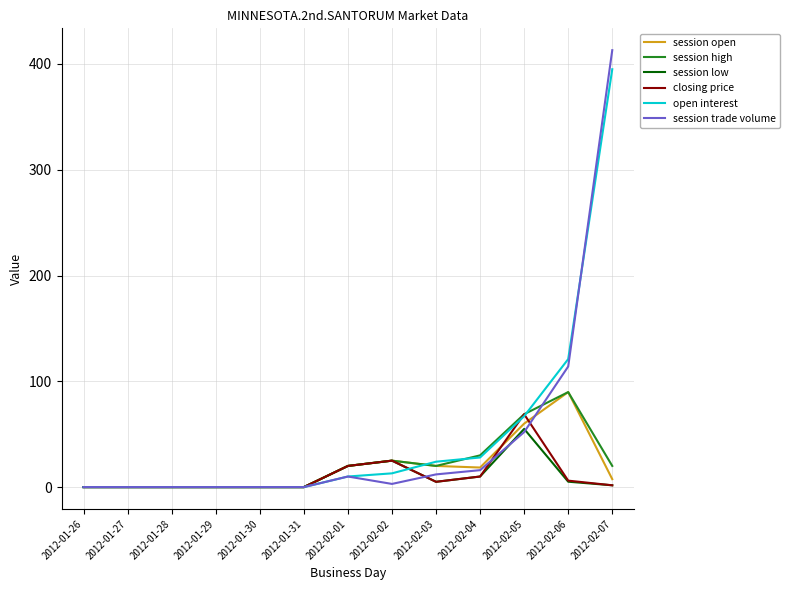

What is the difference between the highest and lowest values at 2012-02-01?

10.0